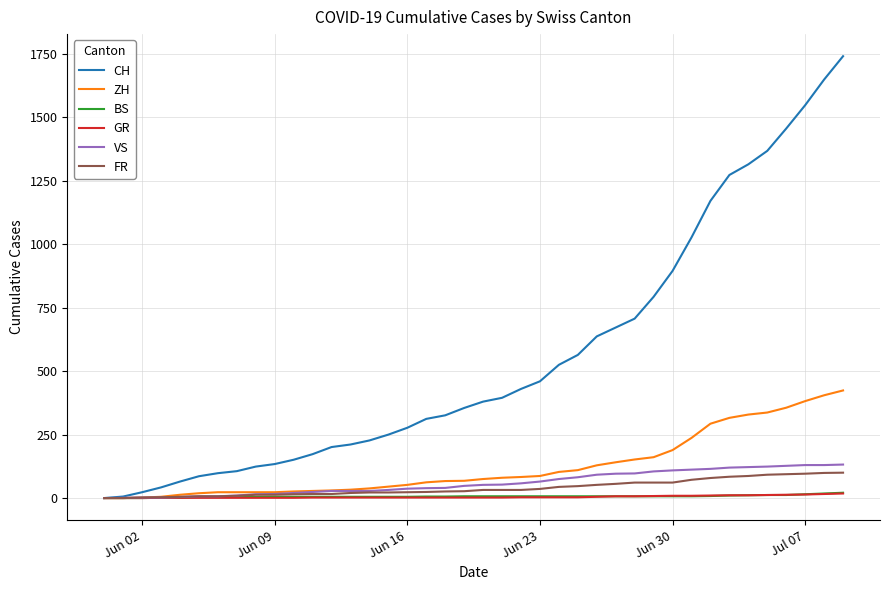

What is the maximum value shown in the chart?

1741